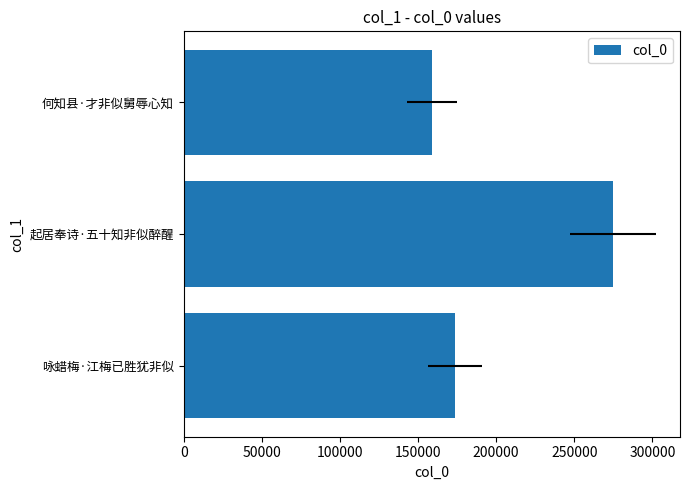

How many values exceed 173526?

1